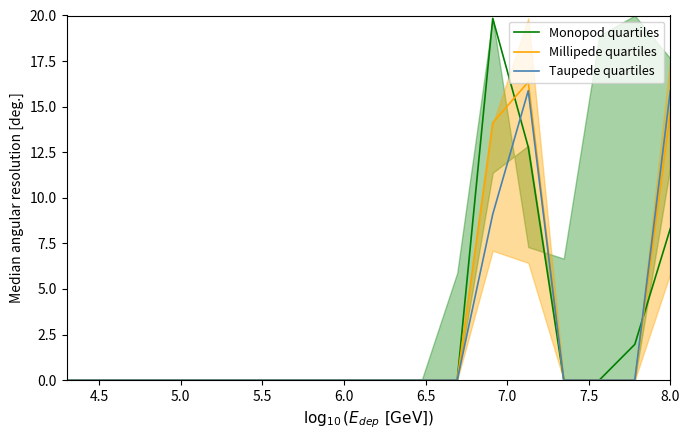

Reading right to left, what are all the values shown in this chart?

Monopod quartiles: 8.3	2.0	0.0	0.0	12.8	19.8	0.0	0.0	0.0	0.0	0.0	0.0	0.0	0.0	0.0	0.0	0.0	0.0
Millipede quartiles: 14.7	0.0	0.0	0.0	16.4	14.1	0.0	0.0	0.0	0.0	0.0	0.0	0.0	0.0	0.0	0.0	0.0	0.0
Taupede quartiles: 15.9	0.0	0.0	0.0	15.9	9.1	0.0	0.0	0.0	0.0	0.0	0.0	0.0	0.0	0.0	0.0	0.0	0.0